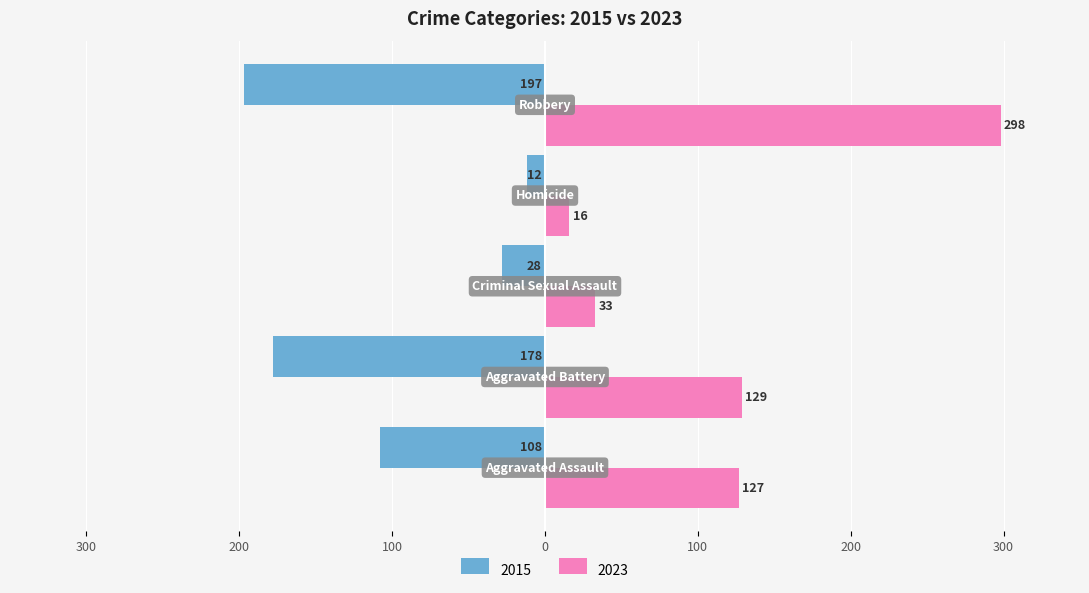

What are all the series names shown in the legend?

2015, 2023